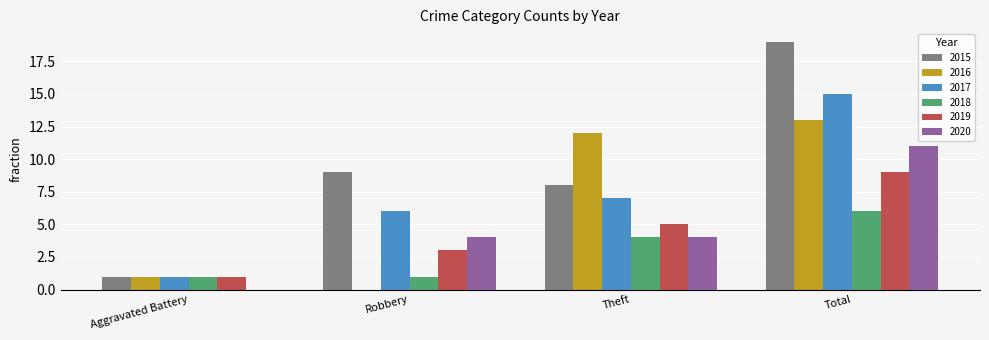

Are the bars horizontal?

No